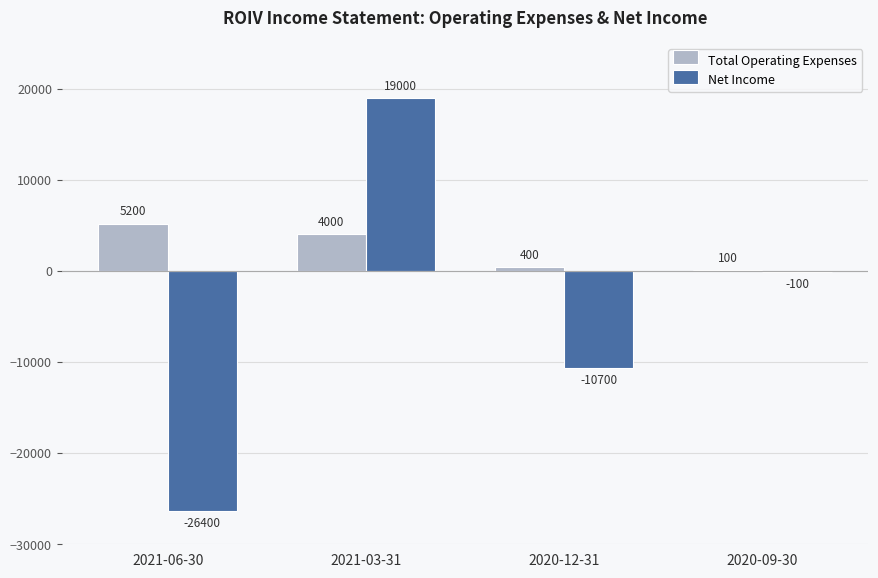

At which label does Total Operating Expenses first exceed 4000?

2021-06-30